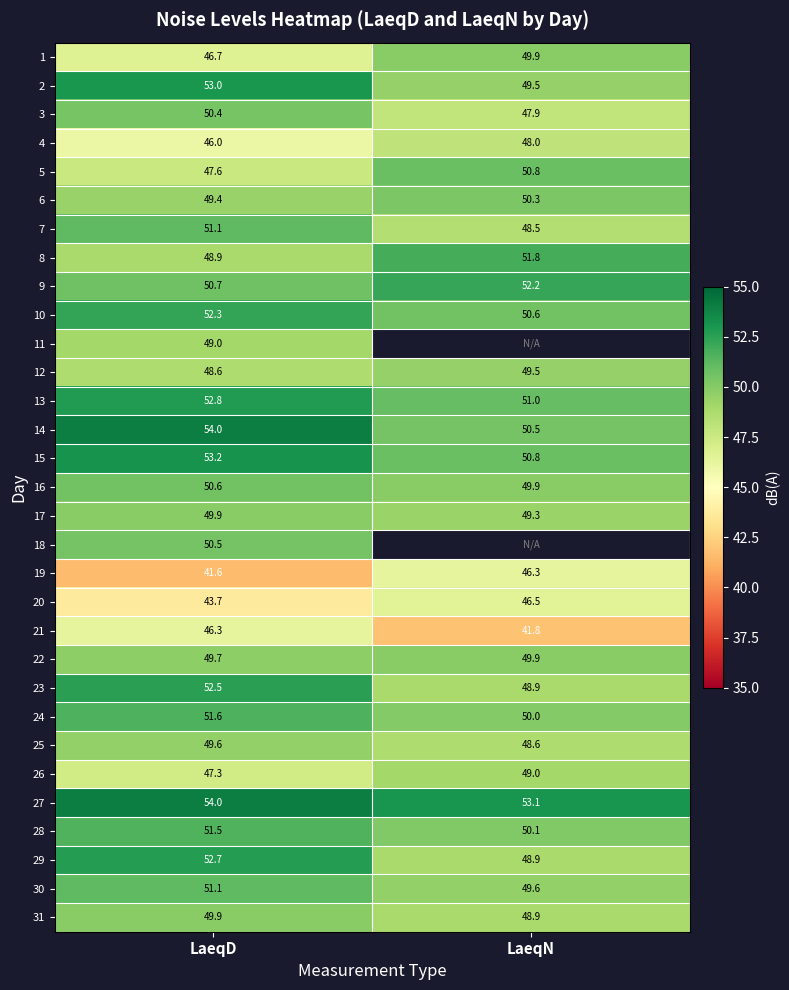

What is the sum of the 8 values at LaeqD and LaeqN?

100.7